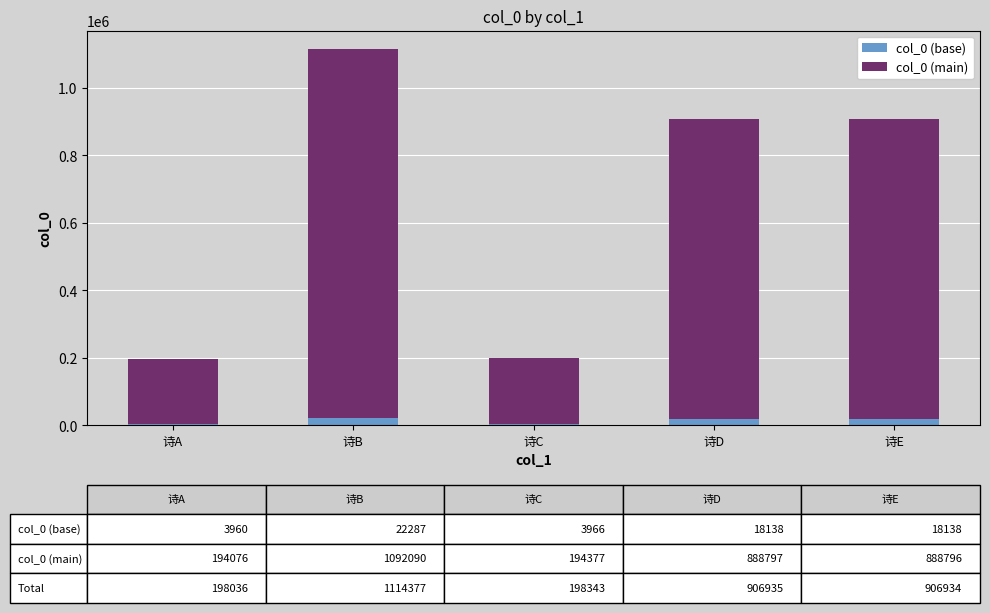

At which category is the sum across all series the highest?

诗B